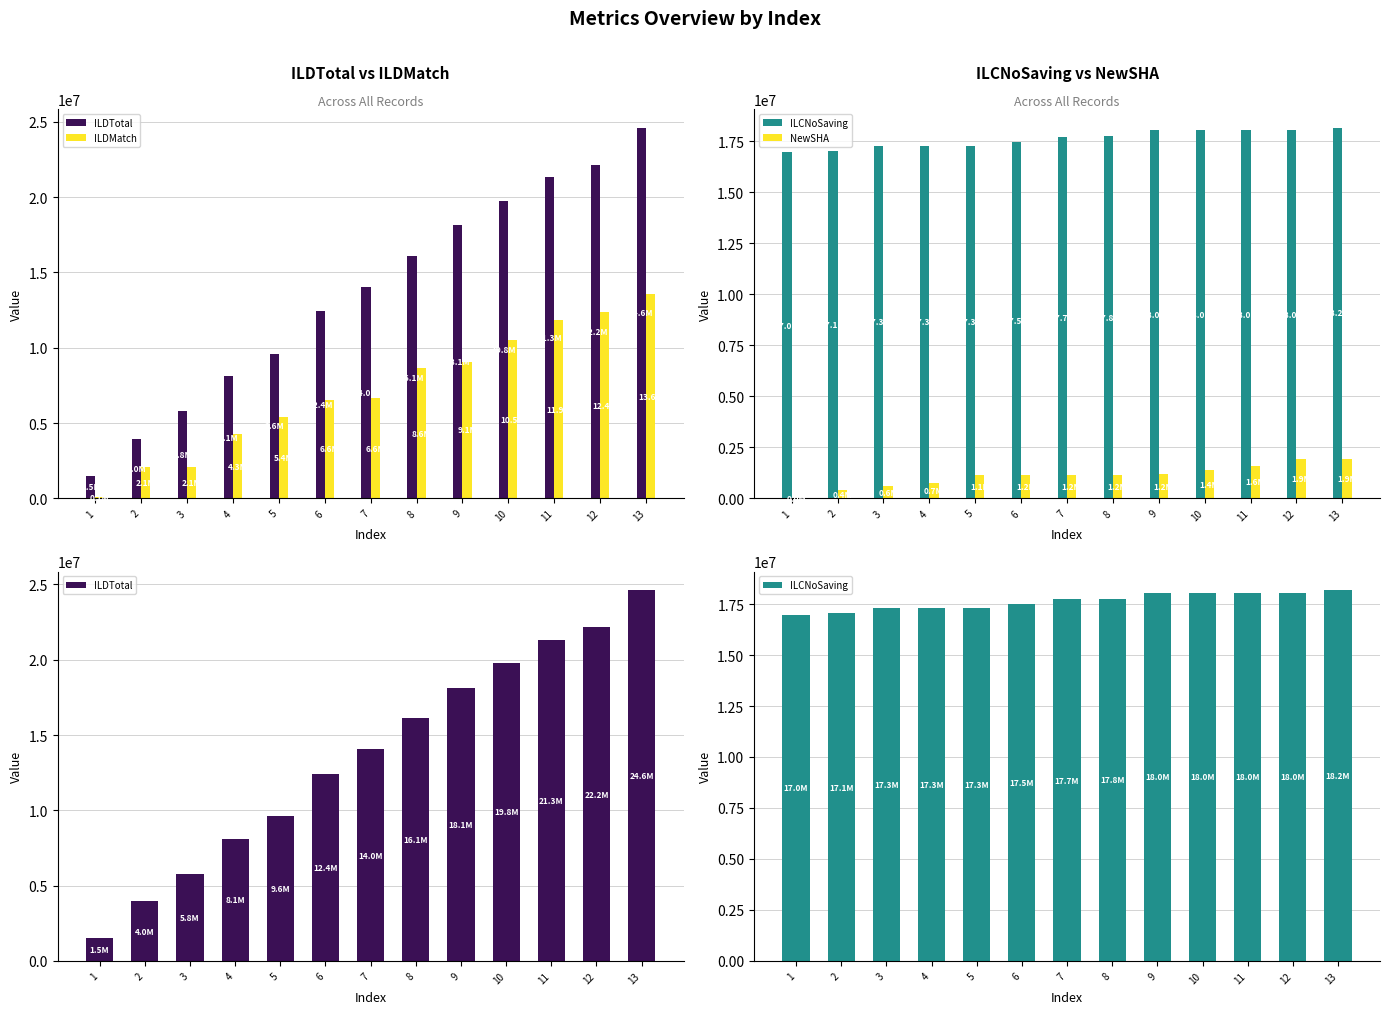

Rank the categories by ILDTotal value from highest to lowest.

13, 12, 11, 10, 9, 8, 7, 6, 5, 4, 3, 2, 1